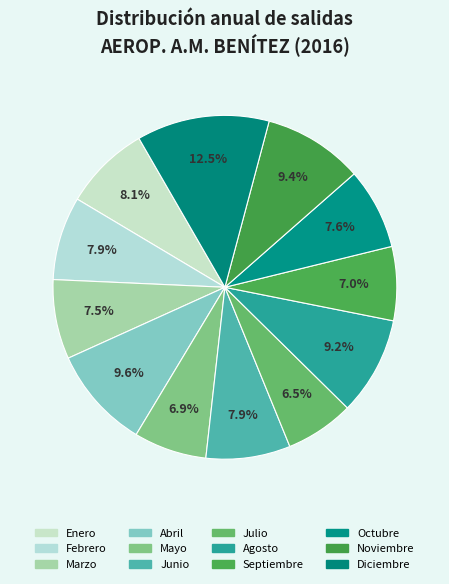

How many segments does this pie chart have?

12